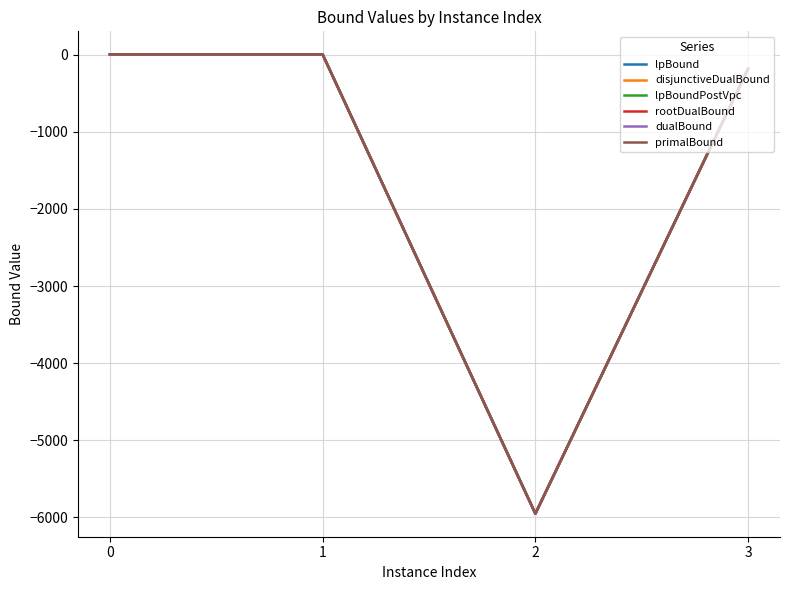

What is the spread (max minus min) of values at 3?

0.8